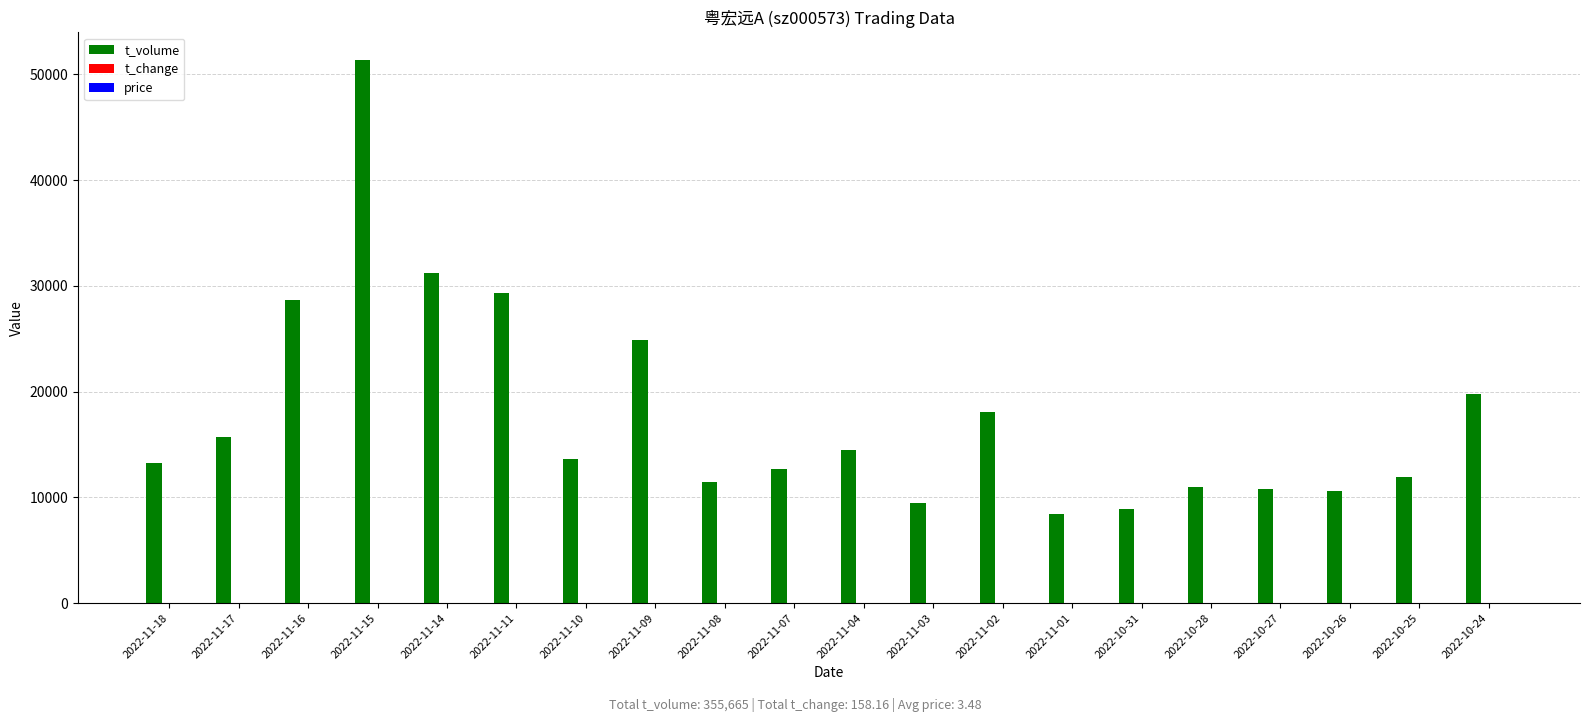

Which category has the highest value across all series?

2022-11-15